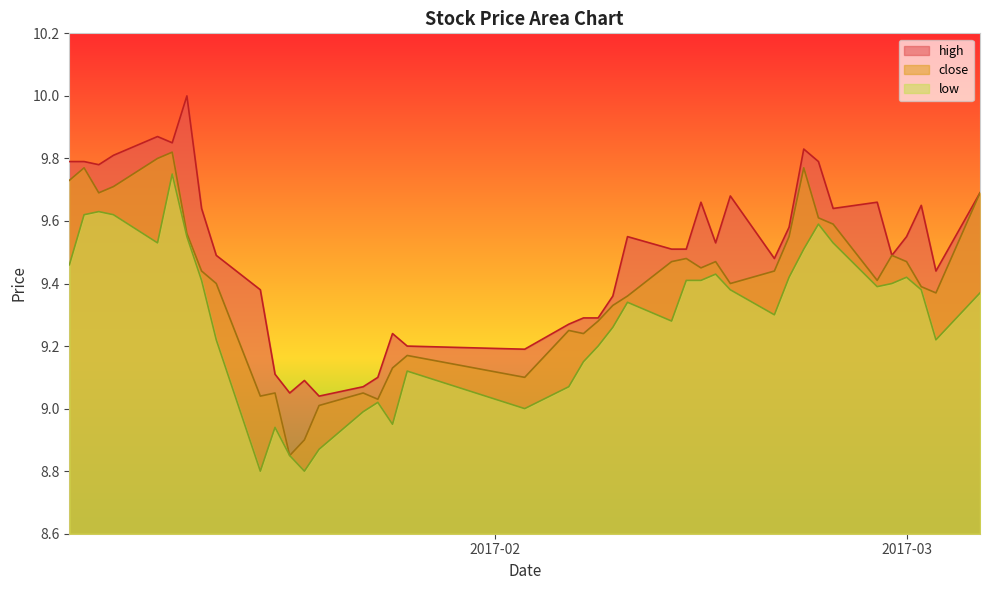

The high series shows 9.8 at 2017-01-10. True or false?

True